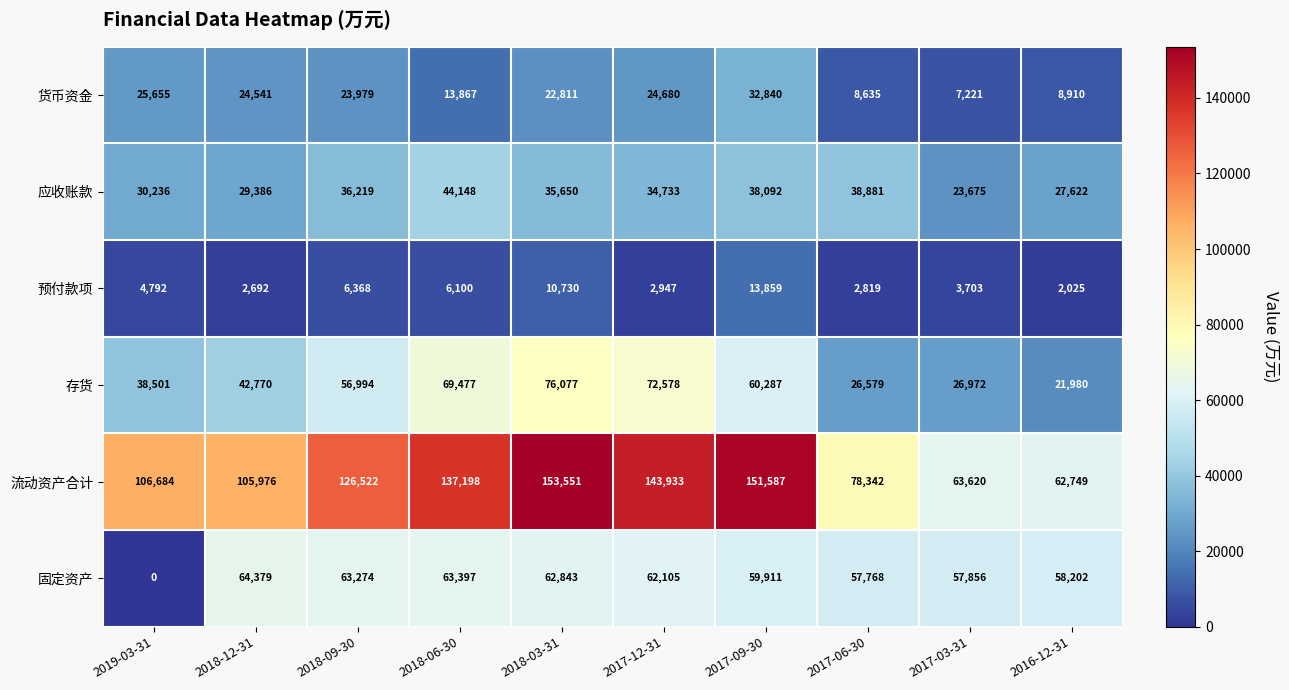

Rank the series at 2018-09-30 from highest to lowest value.

流动资产合计, 固定资产, 存货, 应收账款, 货币资金, 预付款项